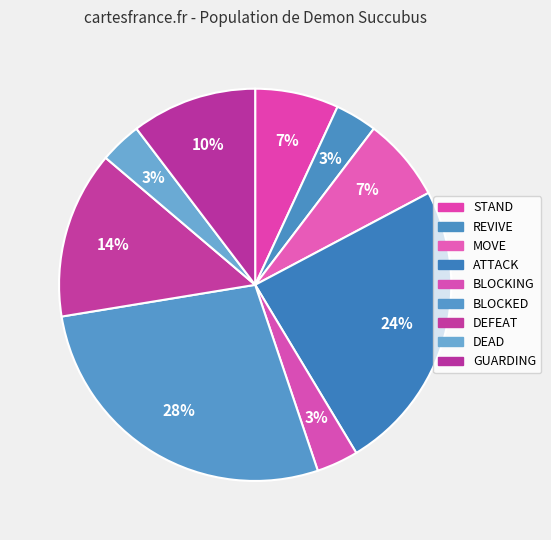

What percentage is the ATTACK slice, to the nearest percent?

24%